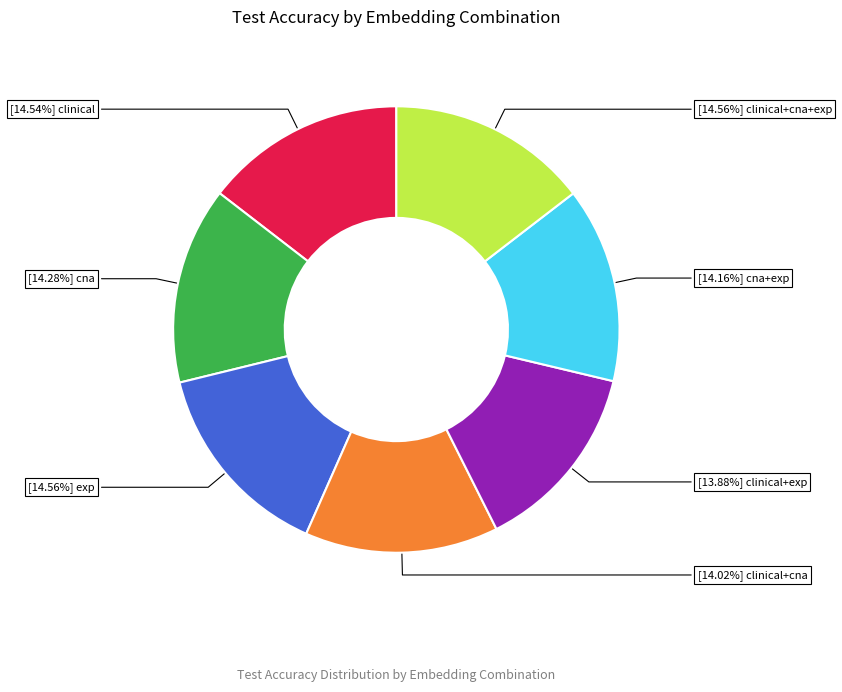

Does any single category account for the majority?

No